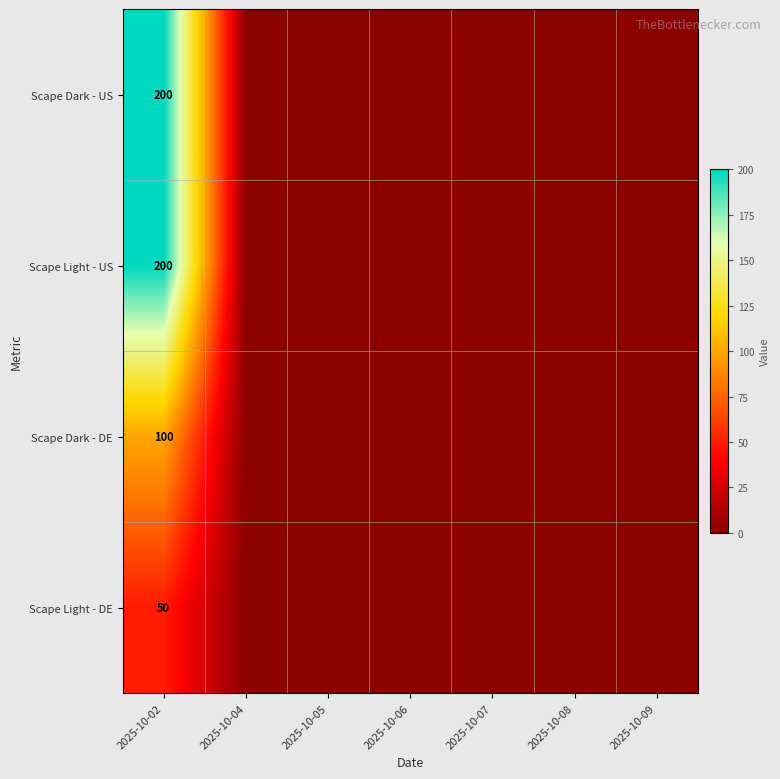

True or false: Scape Dark - US has a value of 115 at 2025-10-02.

False